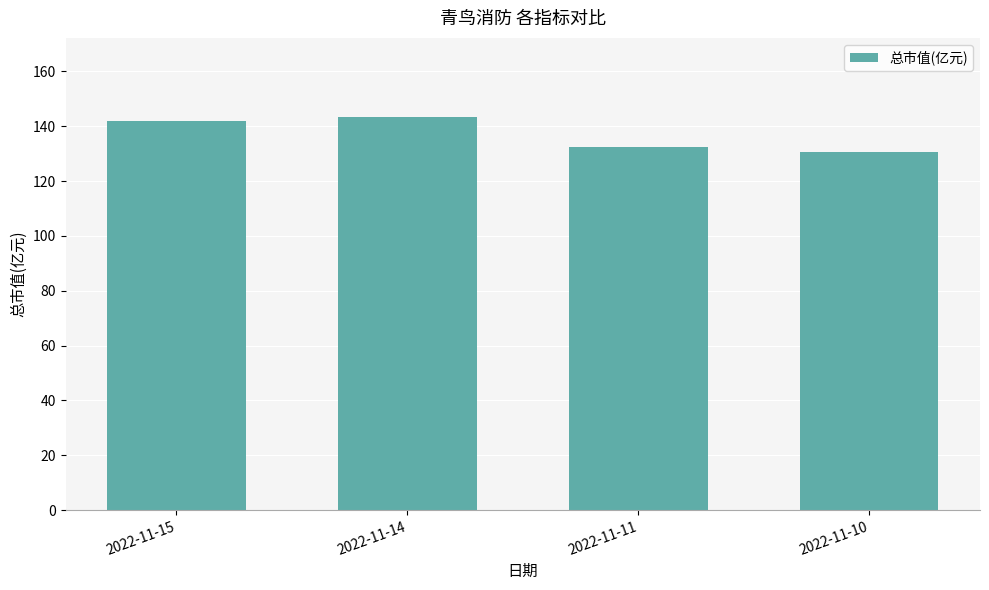

The chart shows a value of 199.2 at 2022-11-14. True or false?

False